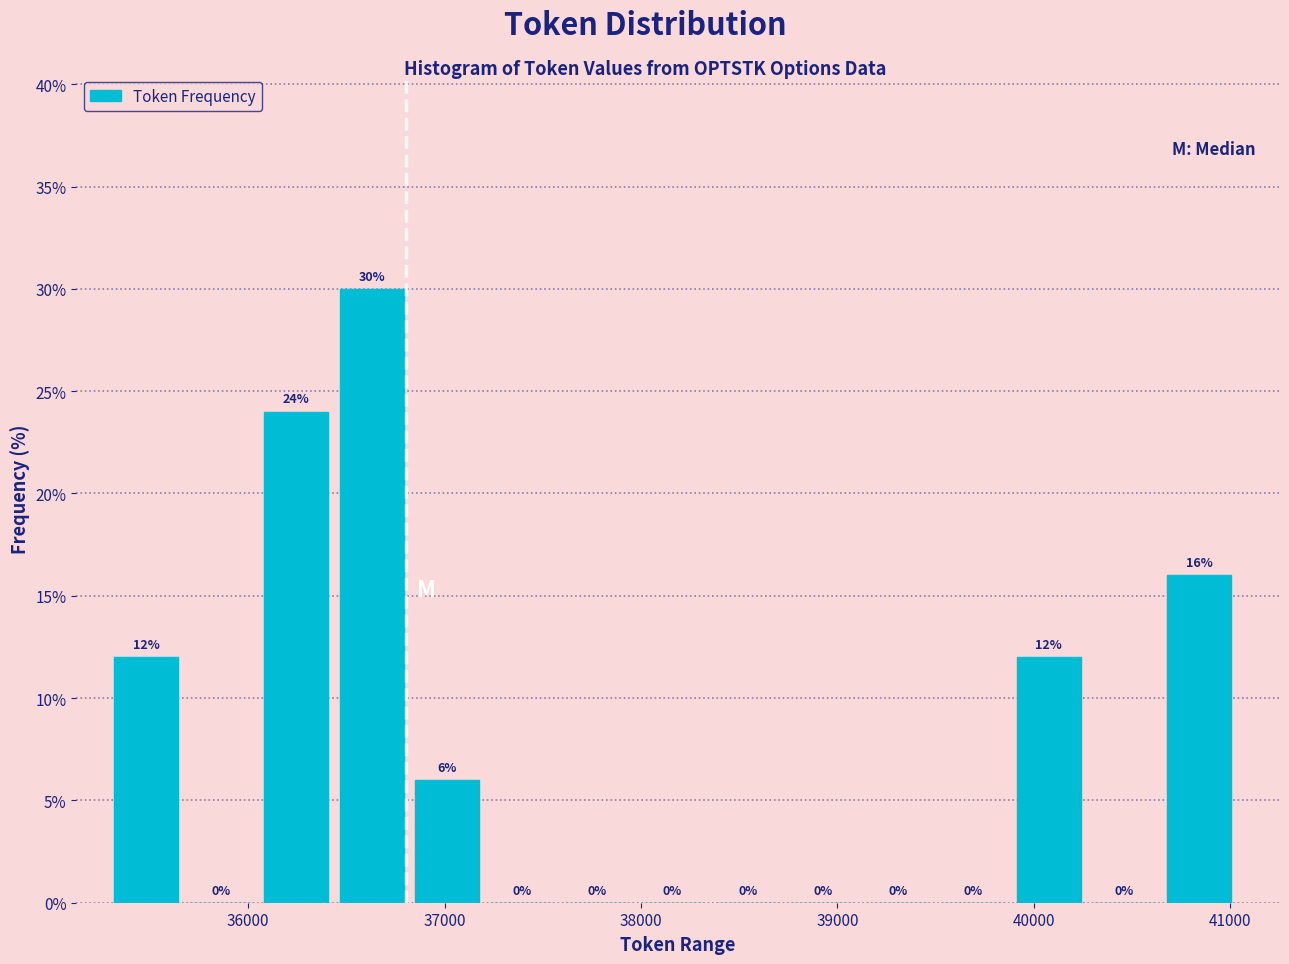

Read against the x-axis, roughly where is the centre of the tallest bar?

36600